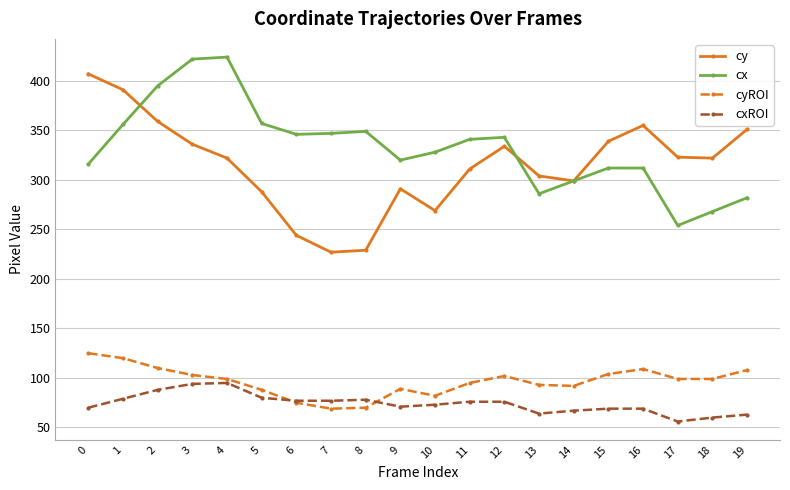

What is the difference between the cyROI values at 16 and 6?

34